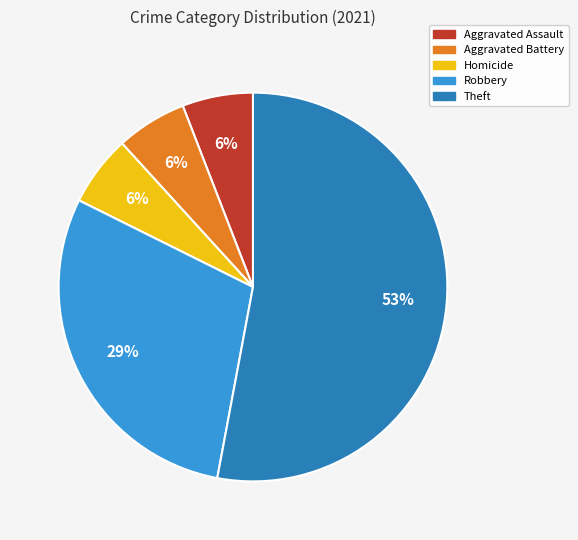

Which category has the biggest portion of the pie?

Theft